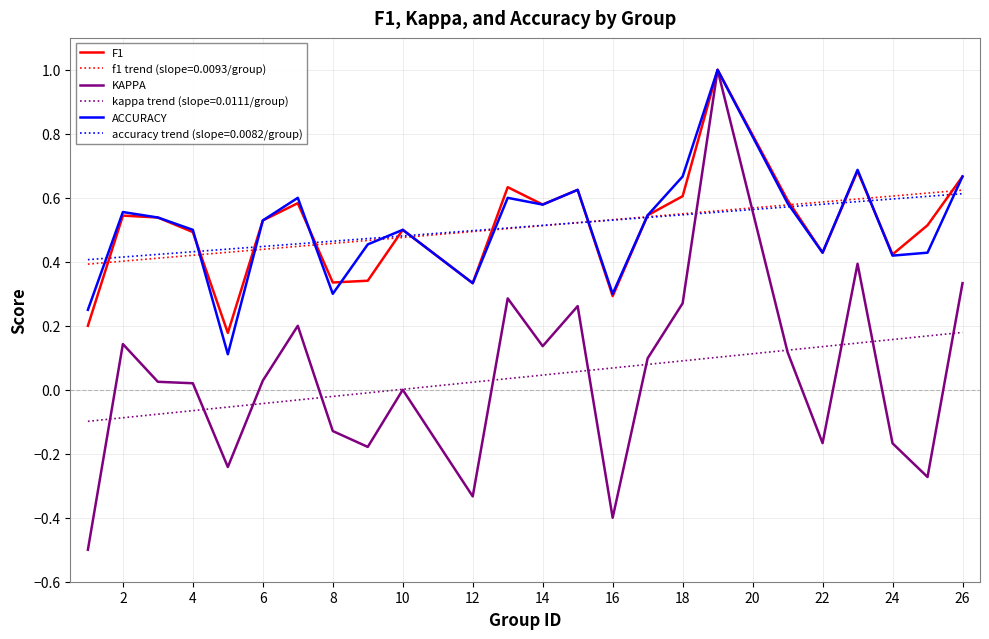

Does the chart display data point markers on the line(s)?

No